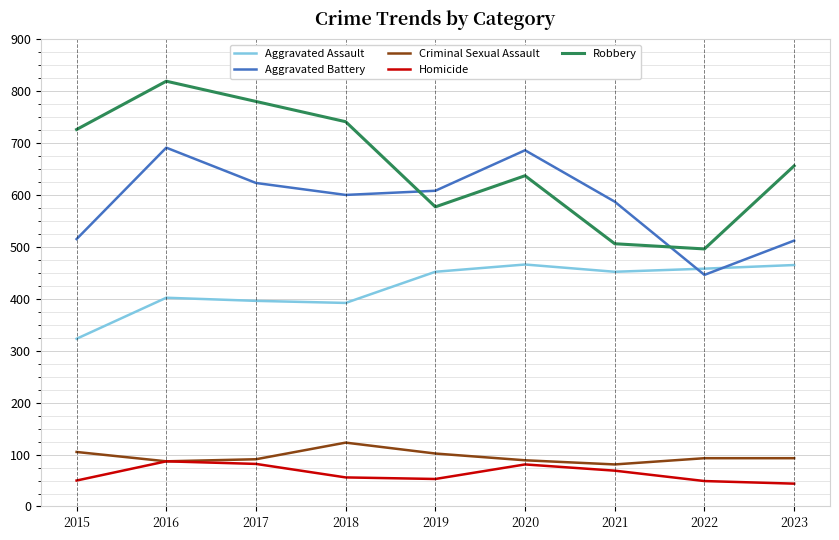

Which series has the largest range (max minus min)?

Robbery